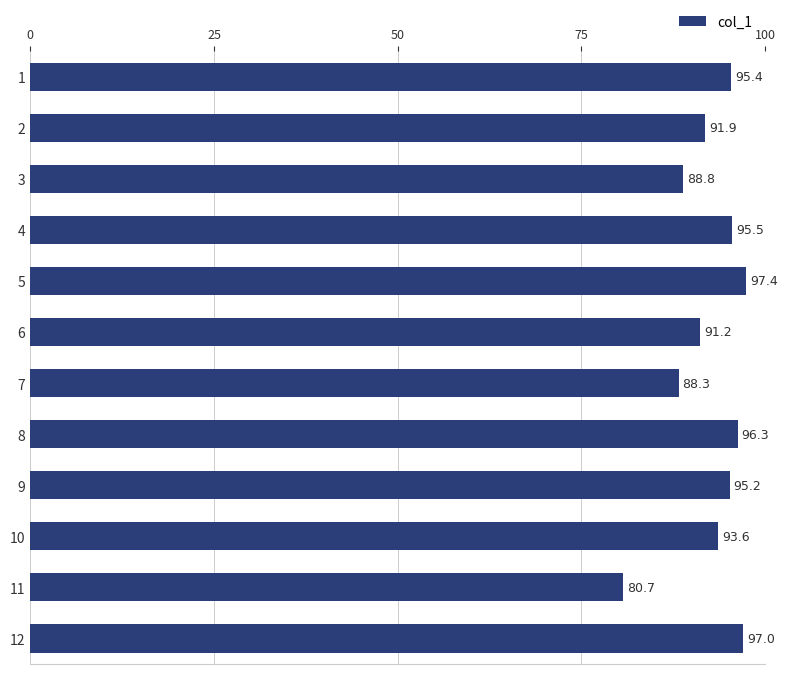

What is the difference between the maximum and minimum values?

16.7